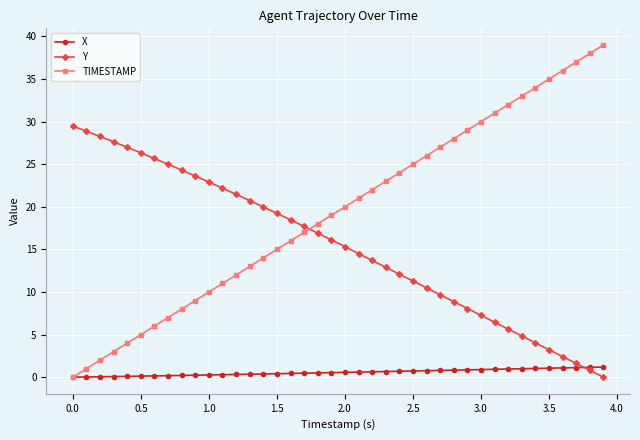

What is the value of the TIMESTAMP point at the 27th from the left?

26.0